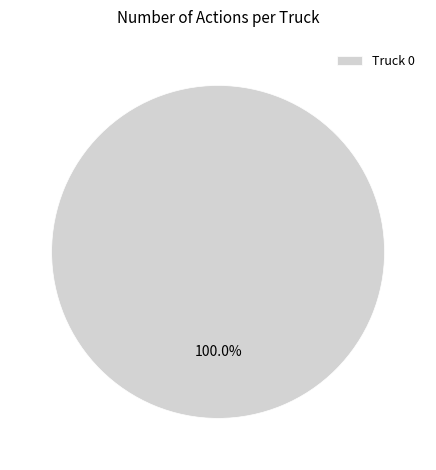

The Truck 0 slice represents 100% of the pie. True or false?

True